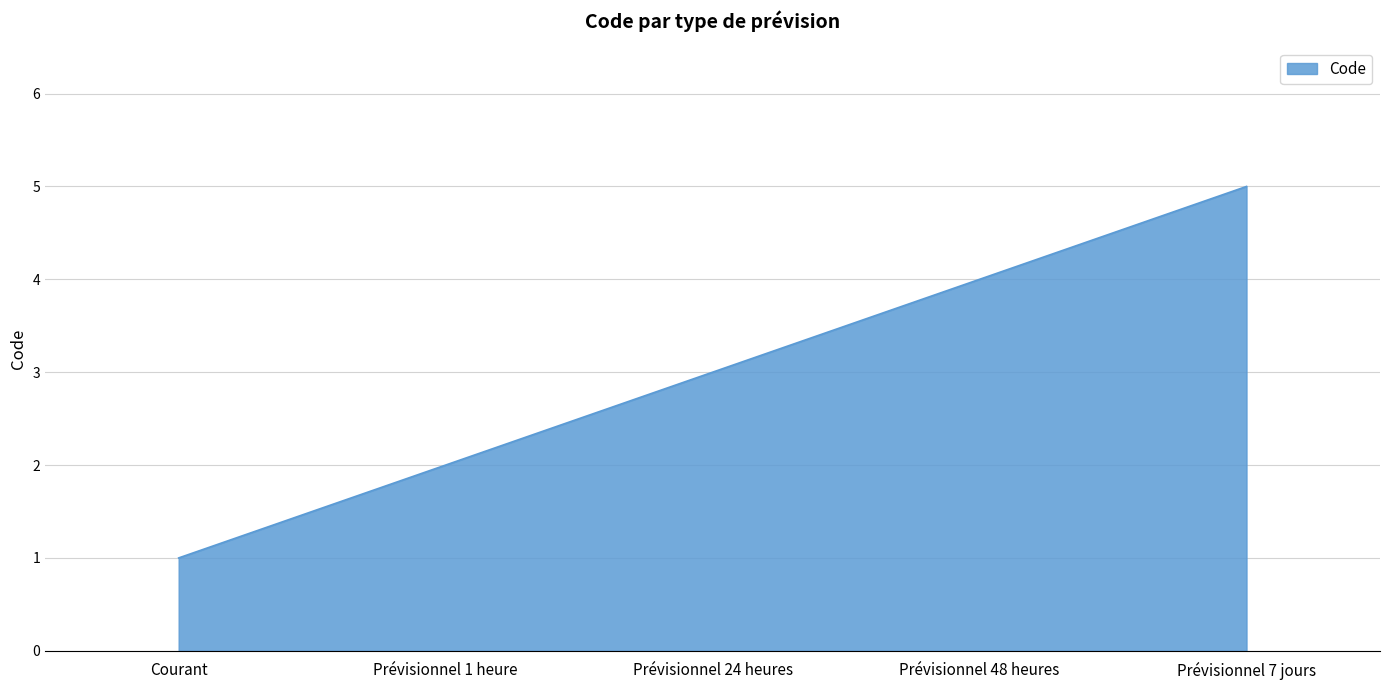

Rank the categories by value from lowest to highest.

Courant, Prévisionnel 1 heure, Prévisionnel 24 heures, Prévisionnel 48 heures, Prévisionnel 7 jours